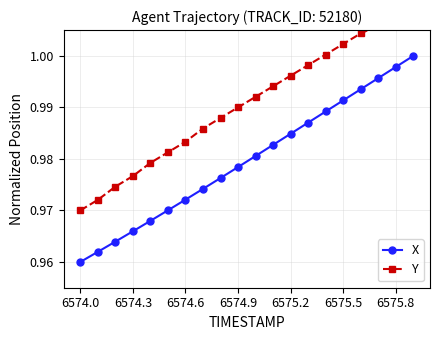

At which label is X closest to 0?

6574.0